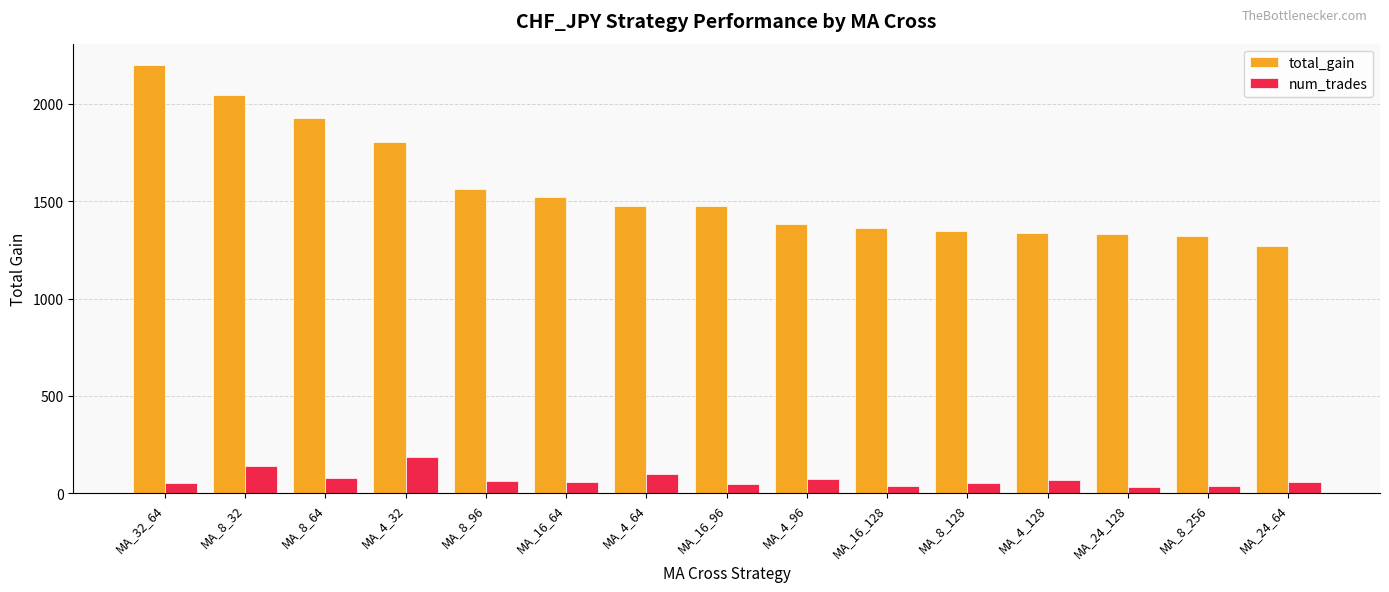

At MA_8_96, list the series in order from largest to smallest.

total_gain, num_trades